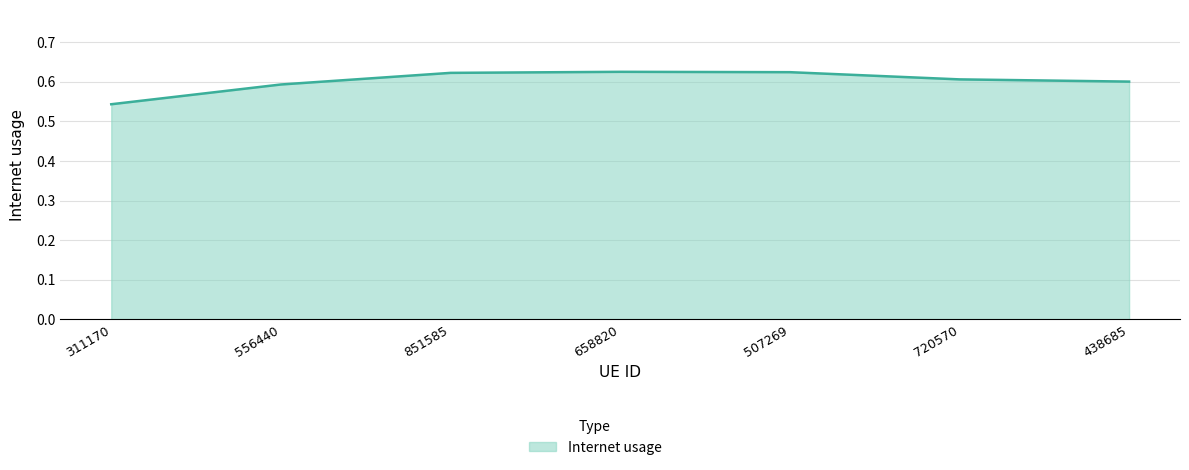

At which category does the chart reach its minimum across all series?

311170